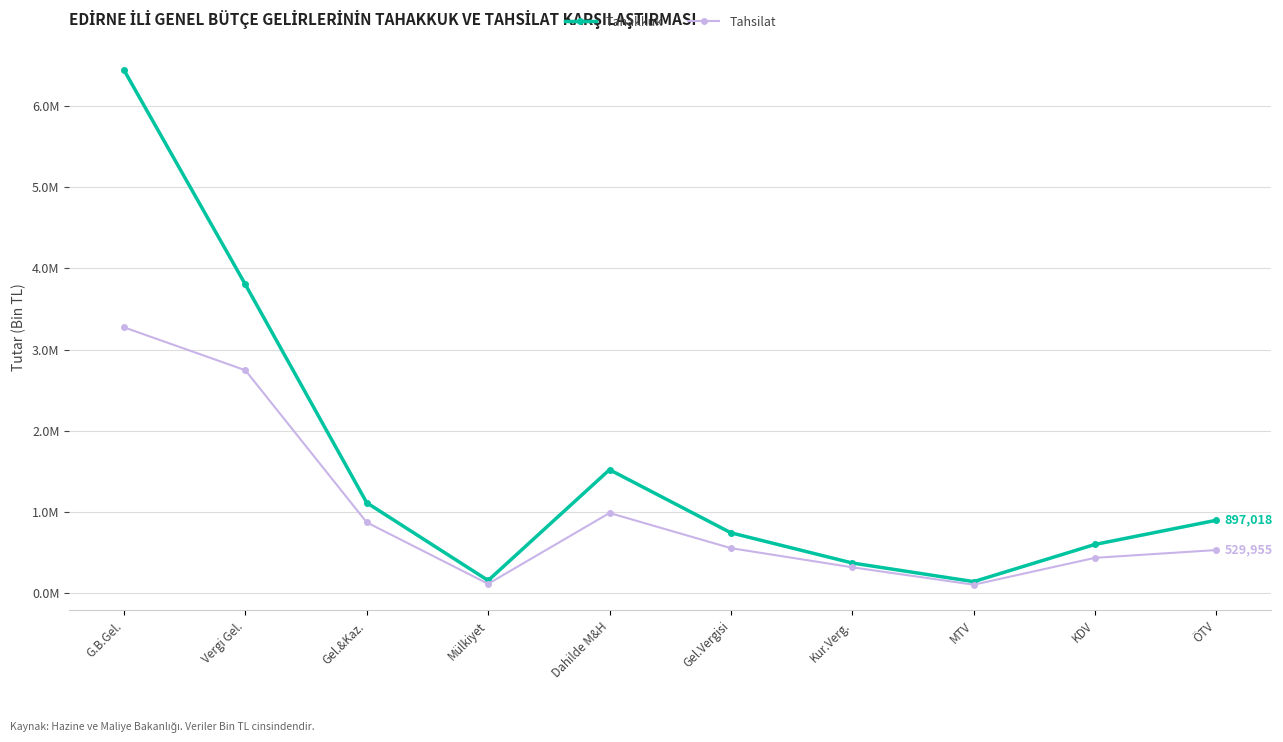

True or false: Tahsilat and Tahakkuk cross at least once.

False